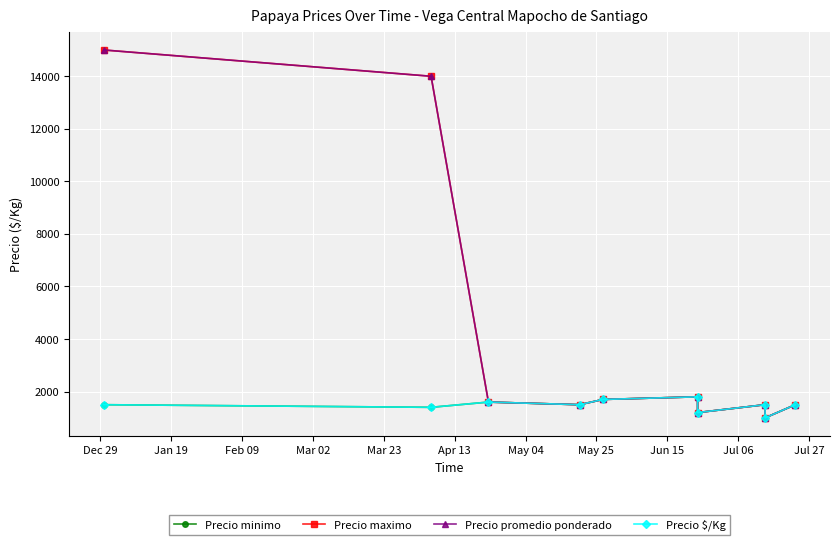

True or false: Precio $/Kg and Precio maximo cross at least once.

False